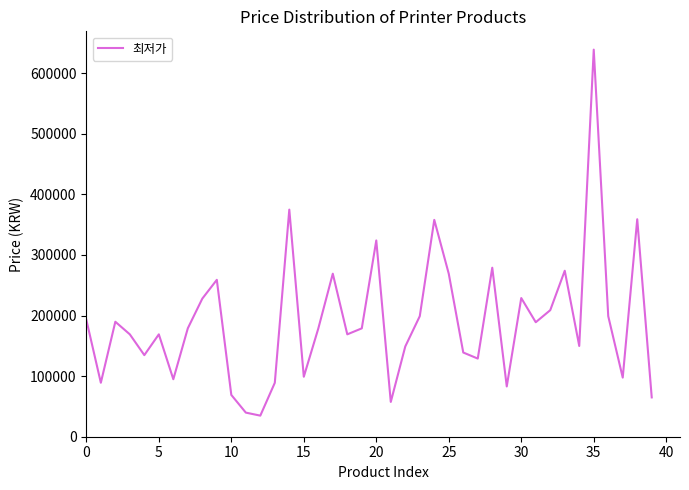

What is the minimum value shown in the chart?

34800